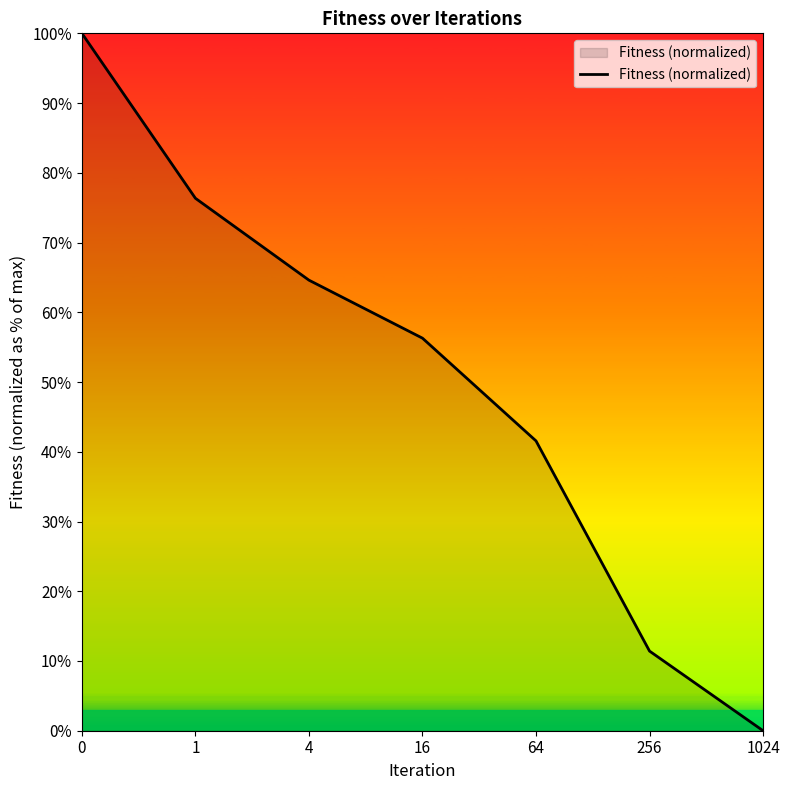

What is the difference between the maximum and minimum values?

1.0